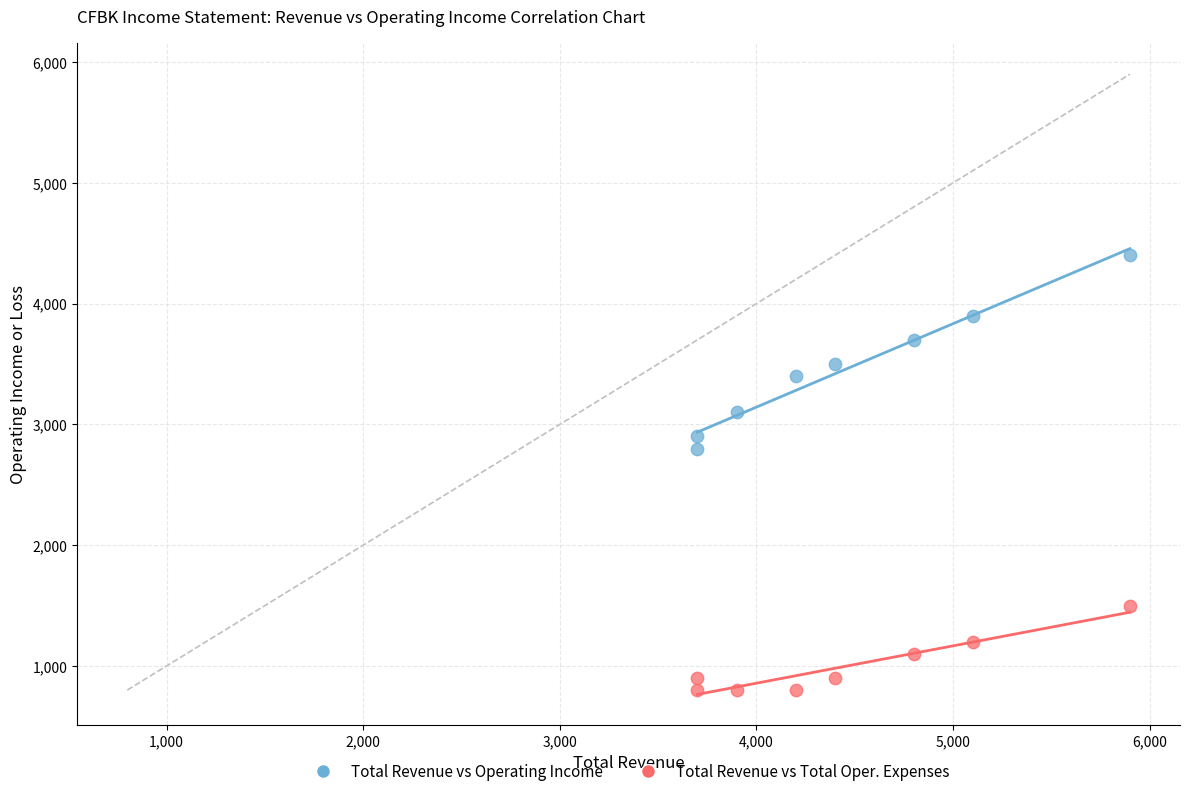

Across all data points, what is the range of X values (max minus min)?

2200